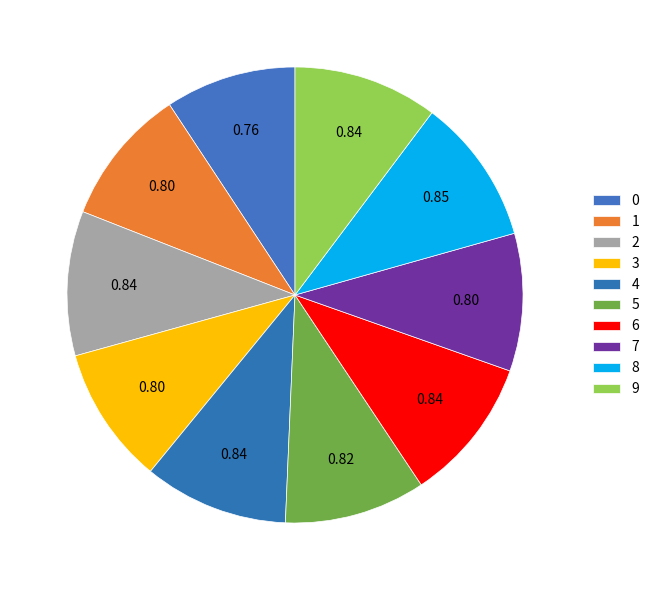

Is the sum of 6 and 8 greater than half?

No